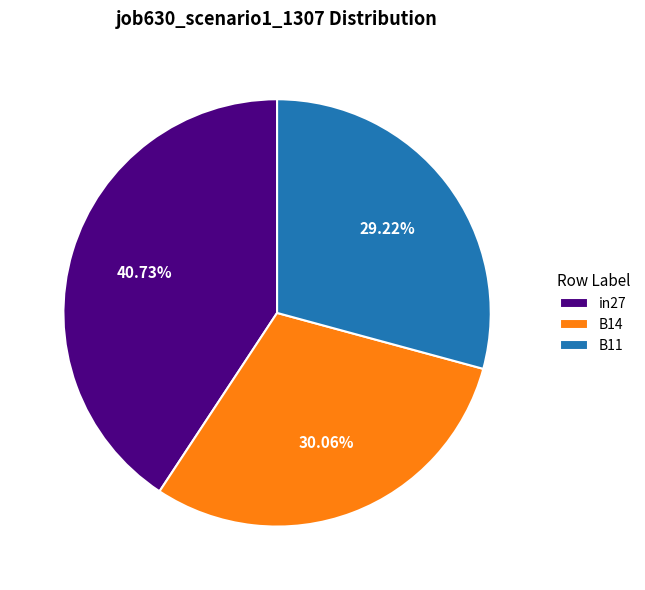

To the nearest percent, what portion does B11 represent?

29%